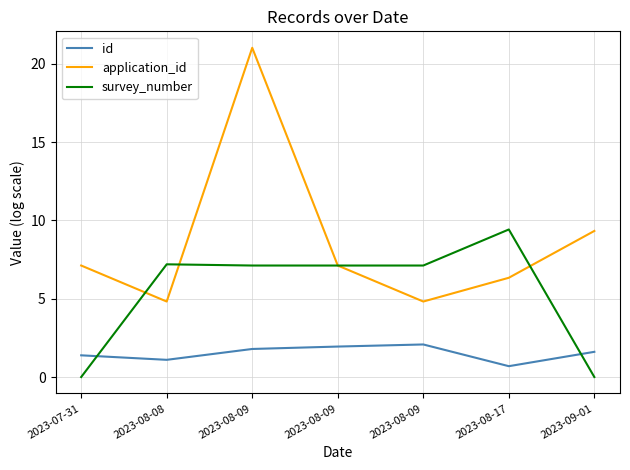

At how many categories does at least one series exceed 2?

7